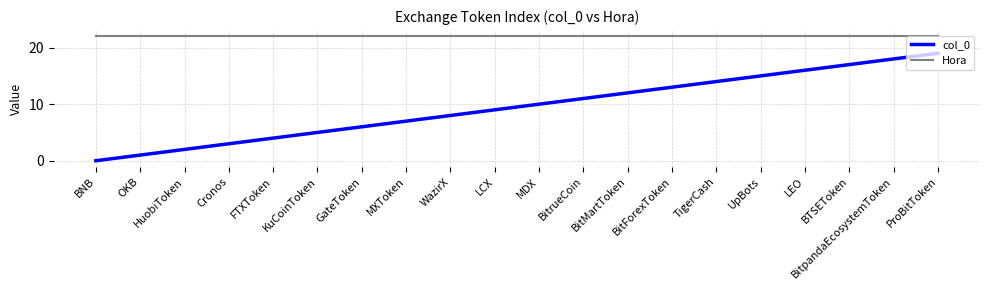

What is the greatest value displayed?

22